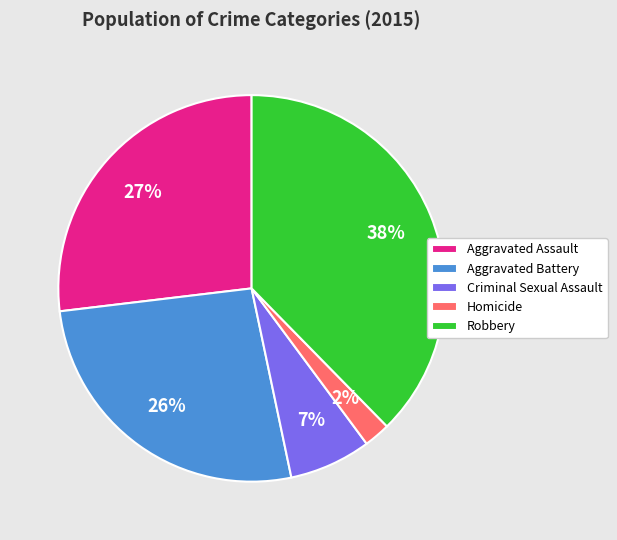

How many slices are in this pie chart?

5